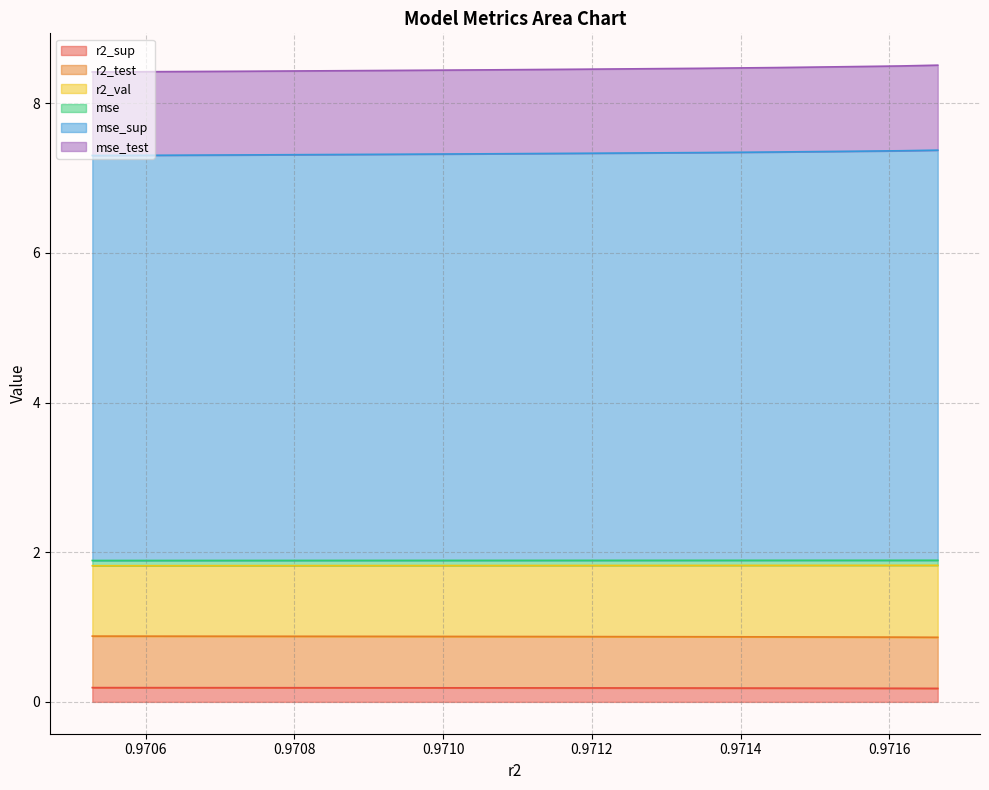

Where is r2_sup nearest to the value 0?

0.9716650322325088